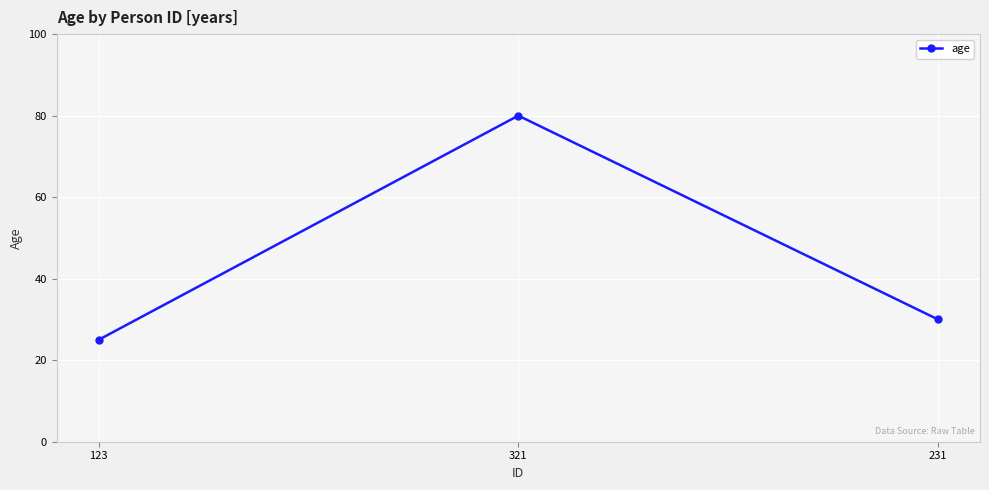

The value at 321 is 36. True or false?

False